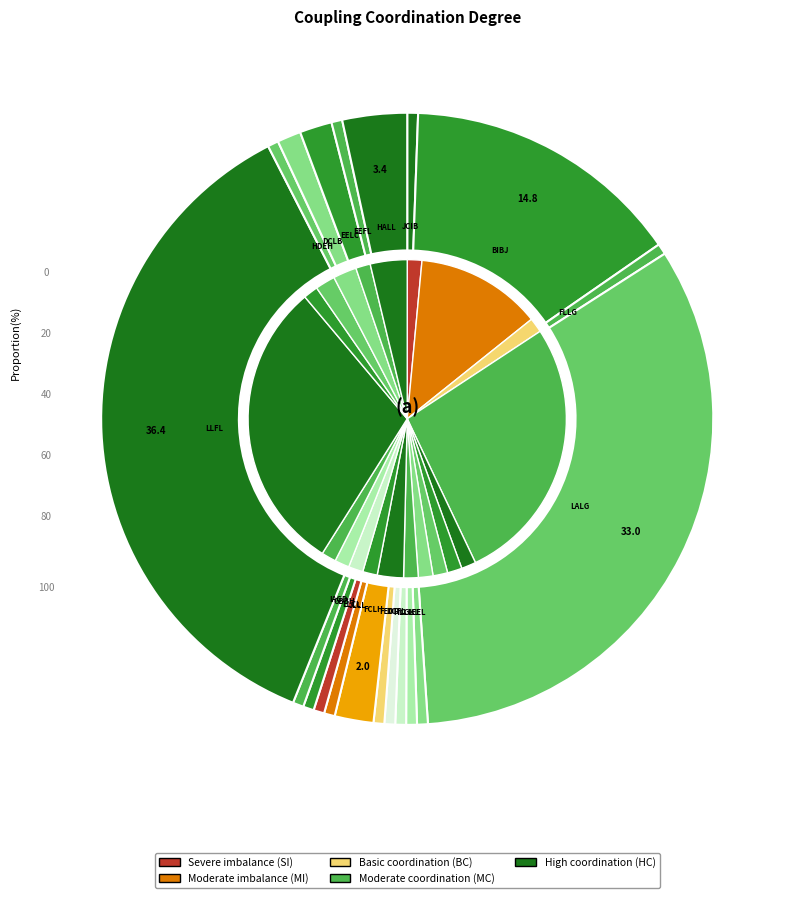

How many segments does this pie chart have?

20